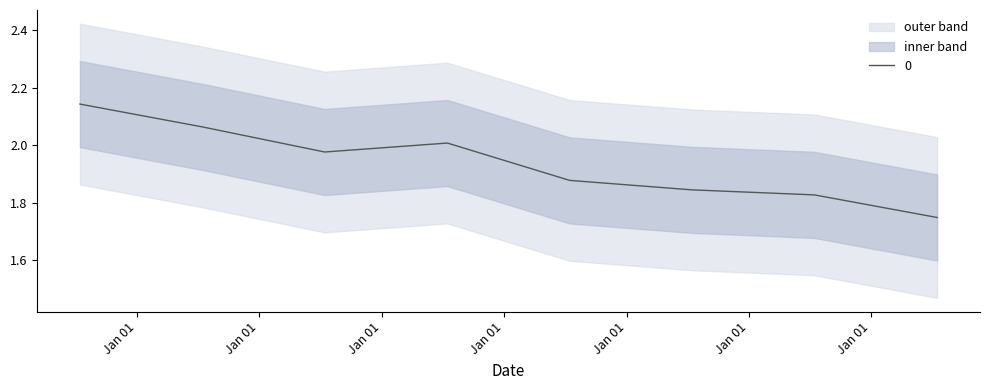

What is the ratio of the value at 2012-07-15 to the value at 2008-07-15?

0.9